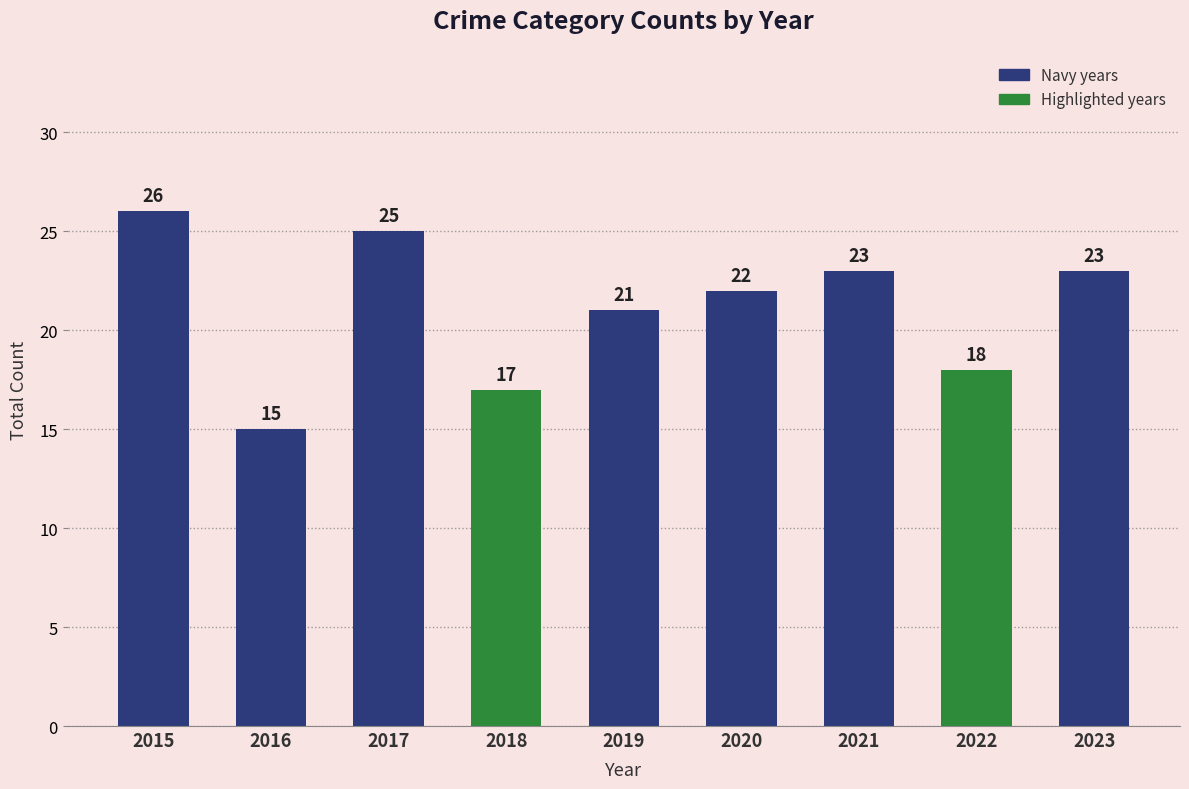

What is the sum of the values at 2017 and 2016?

40